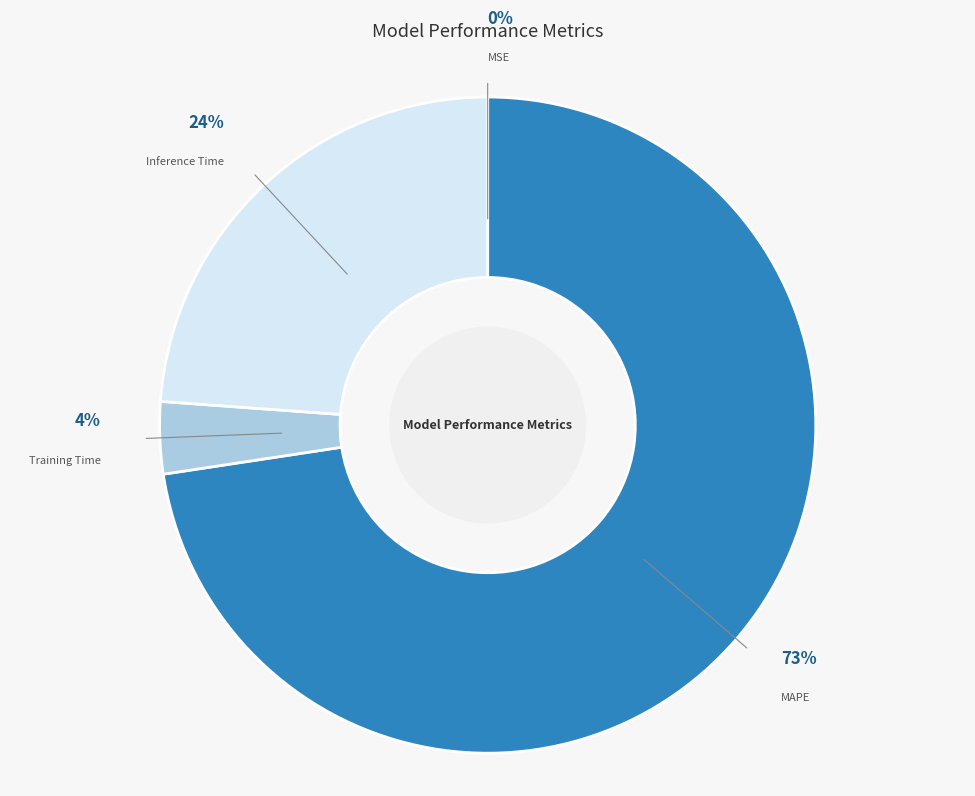

The Inference Time slice represents 24% of the pie. True or false?

True